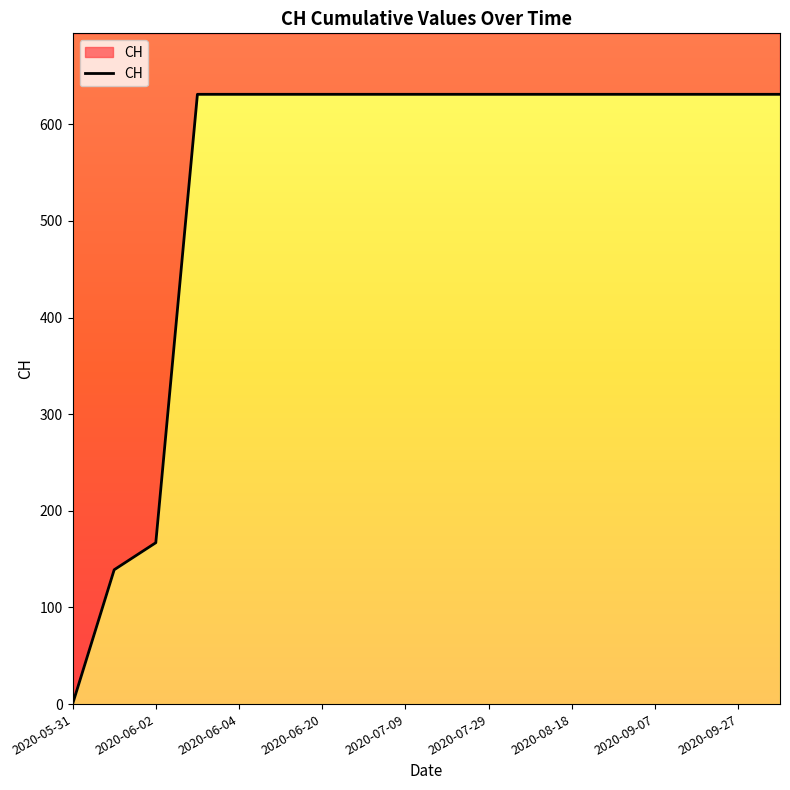

What position from the left is 2020-08-28?

14